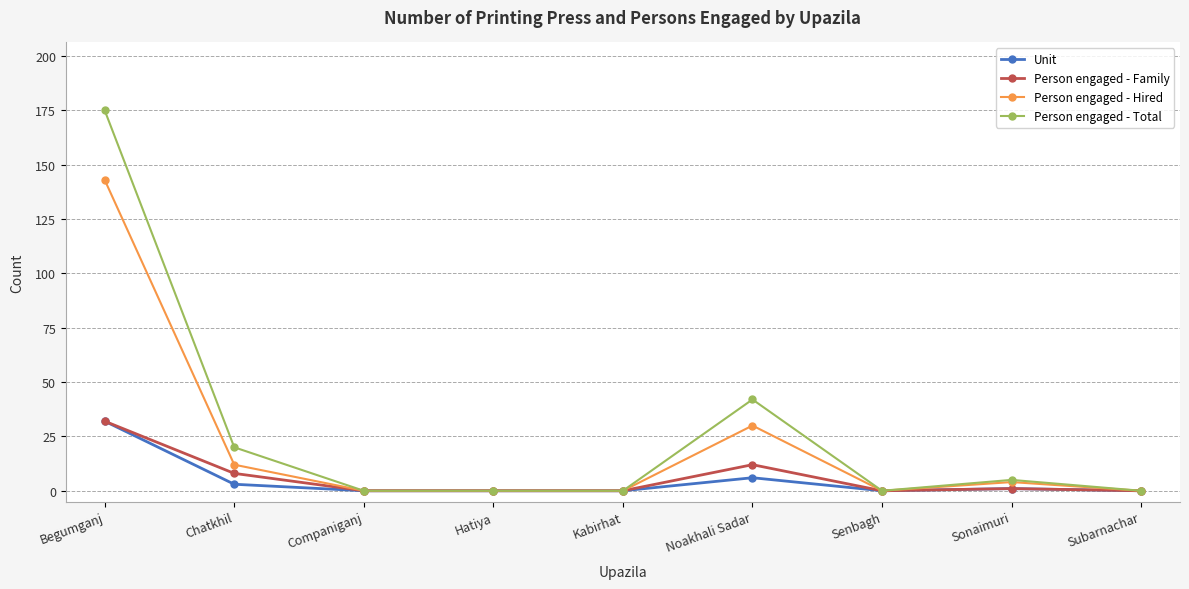

Reading left to right, transcribe all the data shown in this chart.

Unit: Begumganj=32	Chatkhil=3	Companiganj=0	Hatiya=0	Kabirhat=0	Noakhali Sadar=6	Senbagh=0	Sonaimuri=1	Subarnachar=0
Person engaged - Family: Begumganj=32	Chatkhil=8	Companiganj=0	Hatiya=0	Kabirhat=0	Noakhali Sadar=12	Senbagh=0	Sonaimuri=1	Subarnachar=0
Person engaged - Hired: Begumganj=143	Chatkhil=12	Companiganj=0	Hatiya=0	Kabirhat=0	Noakhali Sadar=30	Senbagh=0	Sonaimuri=4	Subarnachar=0
Person engaged - Total: Begumganj=175	Chatkhil=20	Companiganj=0	Hatiya=0	Kabirhat=0	Noakhali Sadar=42	Senbagh=0	Sonaimuri=5	Subarnachar=0